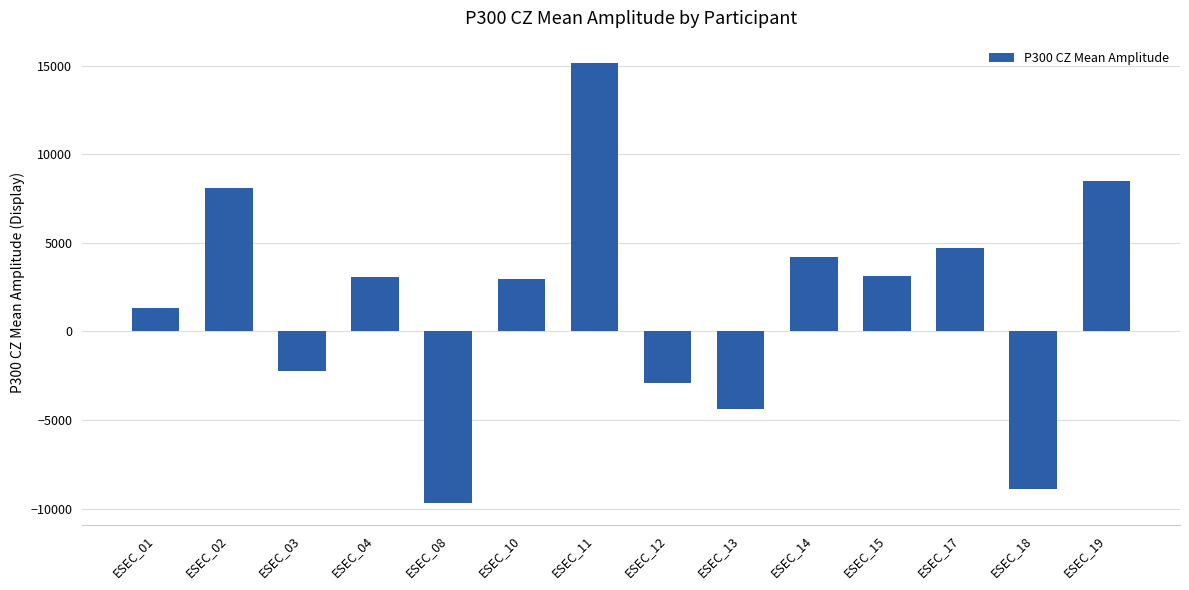

What is the sum of the values at ESEC_01 and ESEC_04?

4389.1